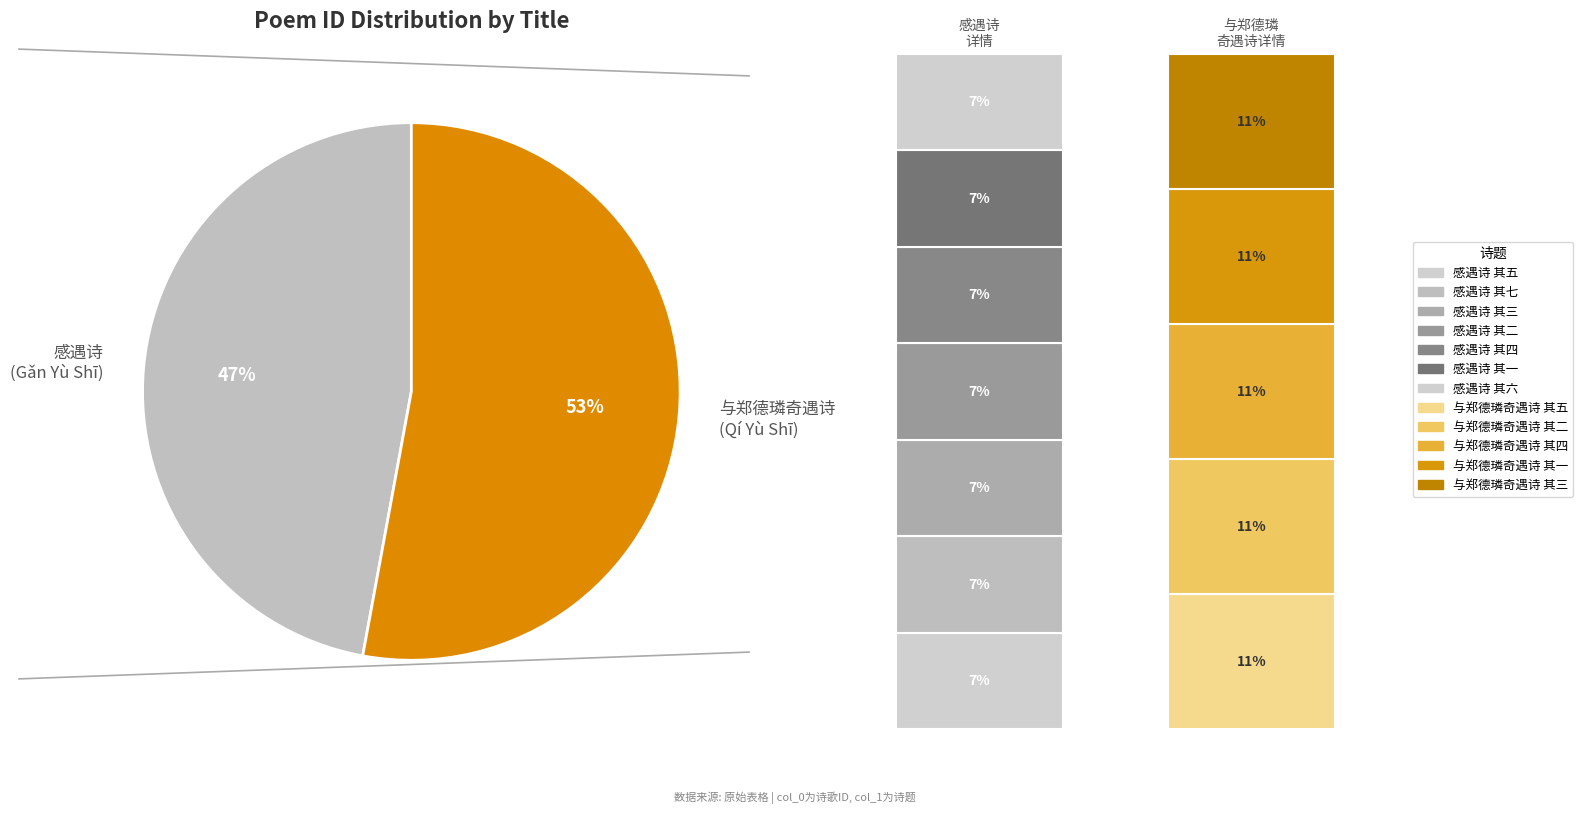

The 感遇诗 其一 slice represents 7% of the pie. True or false?

True